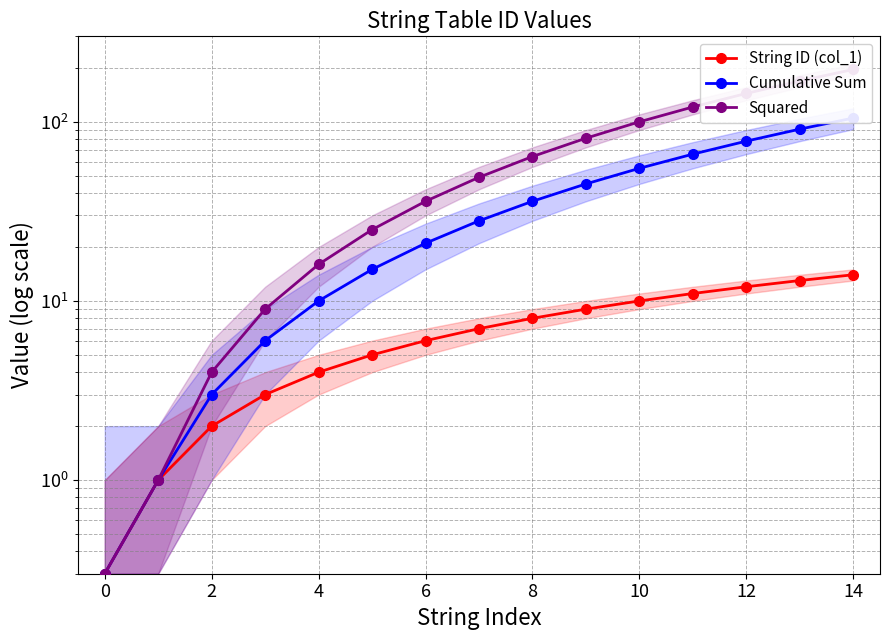

The Cumulative Sum series shows 57.7 at 14. True or false?

False